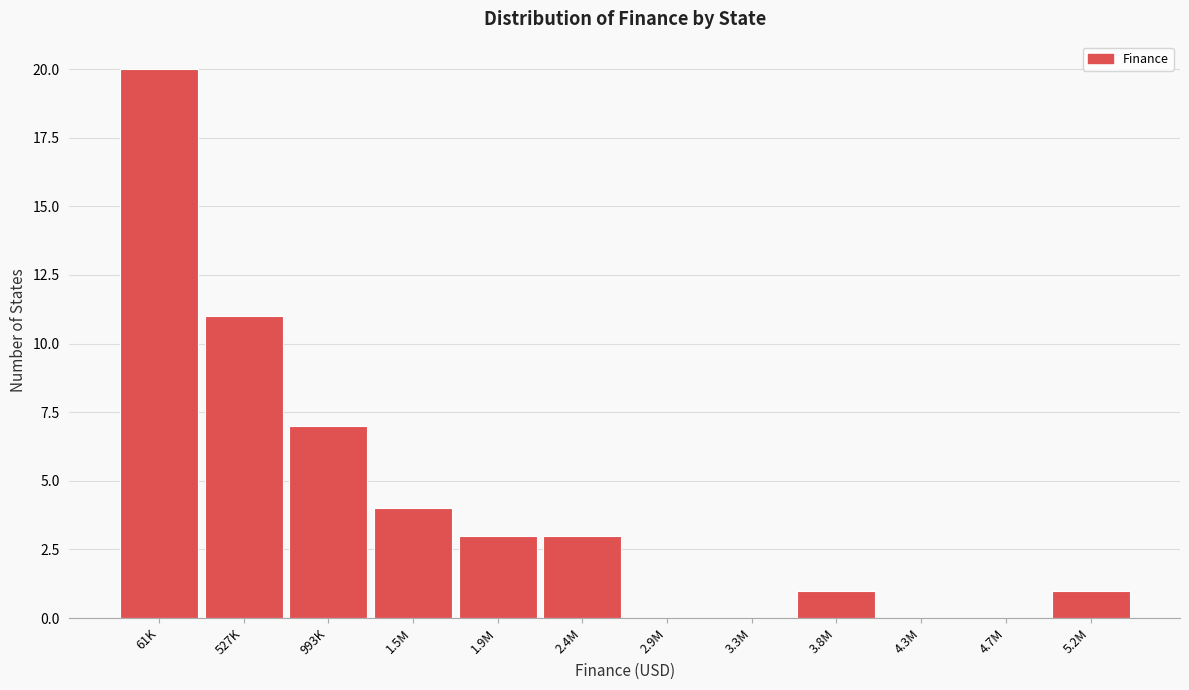

Reading left to right, what are all the values shown in this chart?

61K=20	527K=11	993K=7	1.5M=4	1.9M=3	2.4M=3	2.9M=0	3.3M=0	3.8M=1	4.3M=0	4.7M=0	5.2M=1